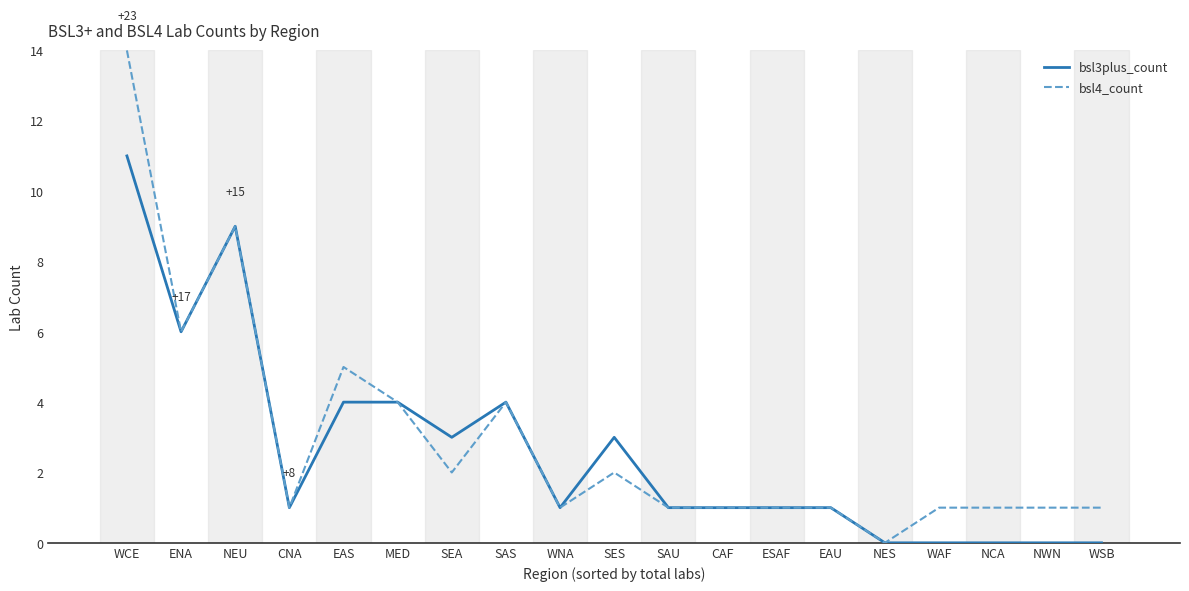

What position from the left is CNA?

4